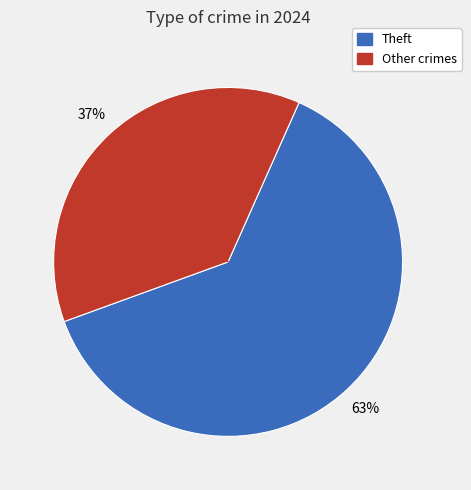

Combined, do Other crimes and Theft account for over 50%?

Yes